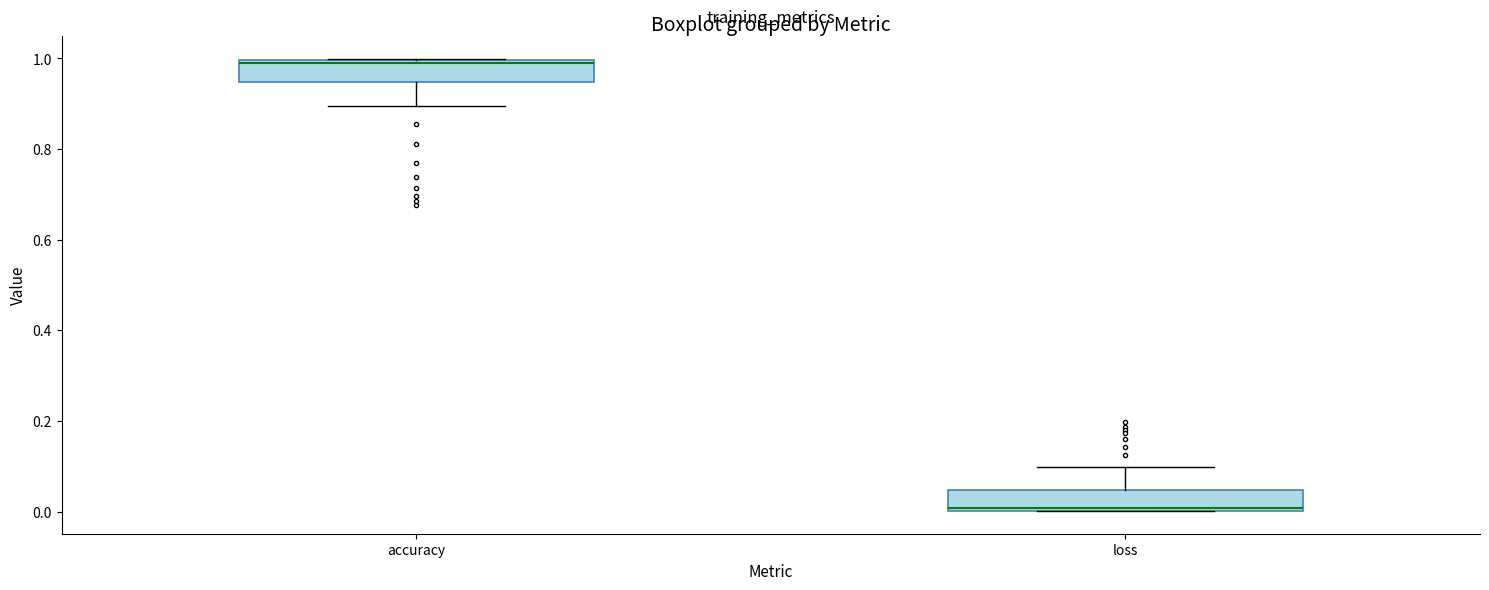

Where does the upper whisker of the box for loss end on the y-axis? The values are not printed on the chart, so give them approximately, as read against the axis.

0.10